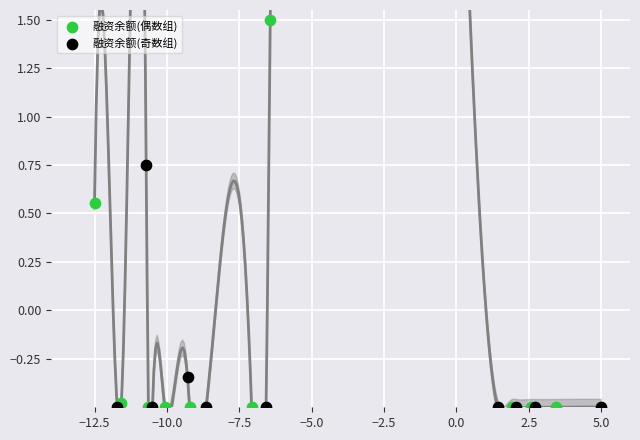

Which series has the widest spread of Y values?

融资余额(偶数组)